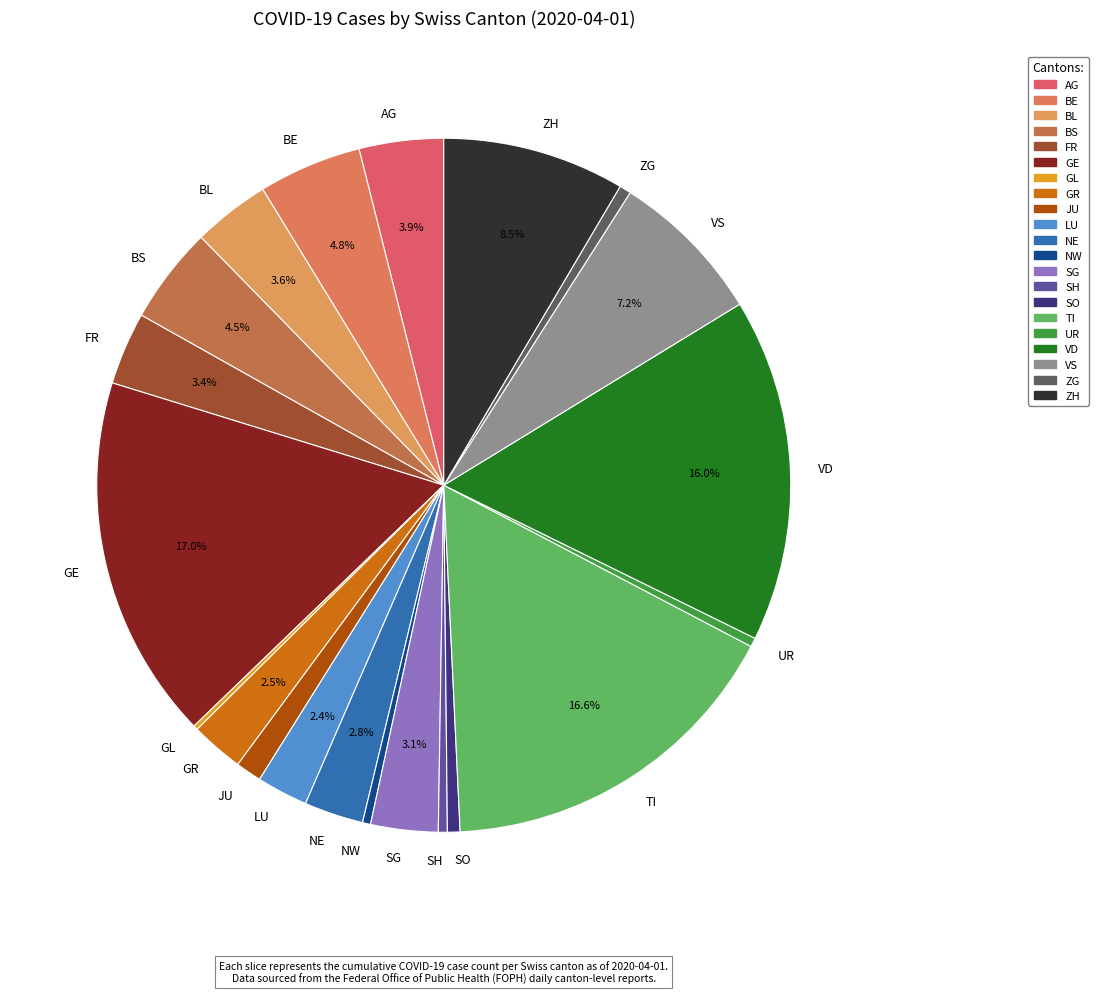

What percentage is the AG slice, to the nearest percent?

4%